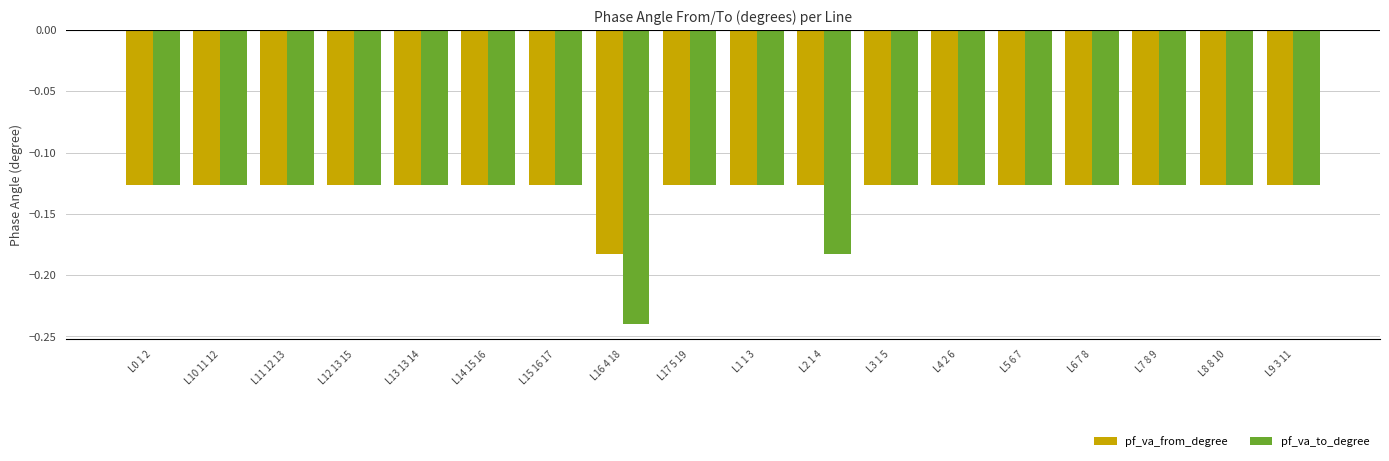

The value of pf_va_to_degree at L6 7 8 is -0.2. True or false?

False